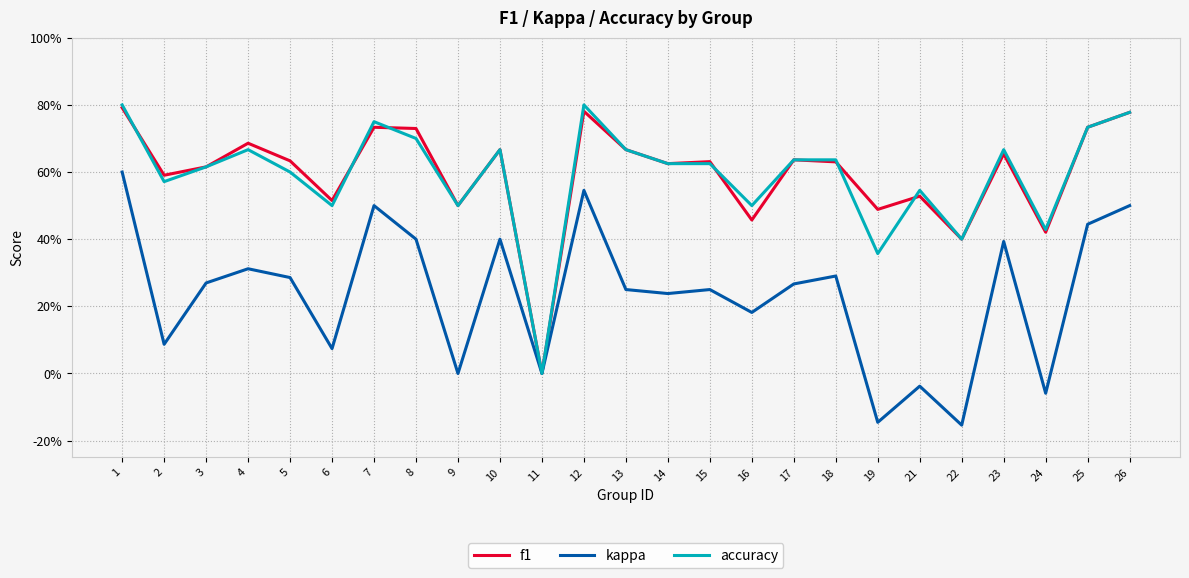

What are all the series names shown in the legend?

f1, kappa, accuracy